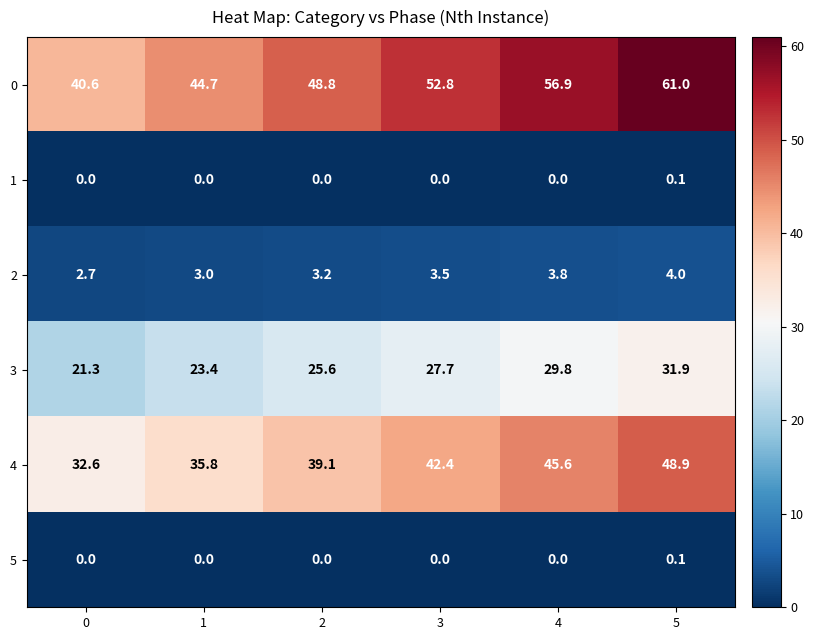

Which series has the largest total across all categories?

0